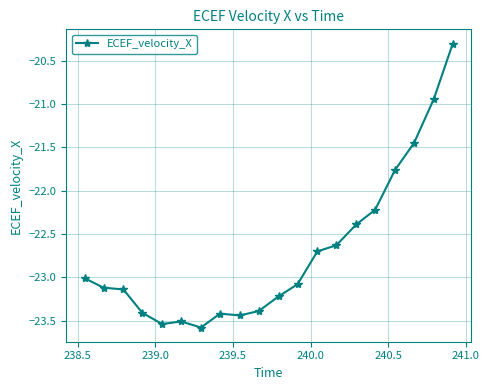

What is the minimum value shown in the chart?

-23.6